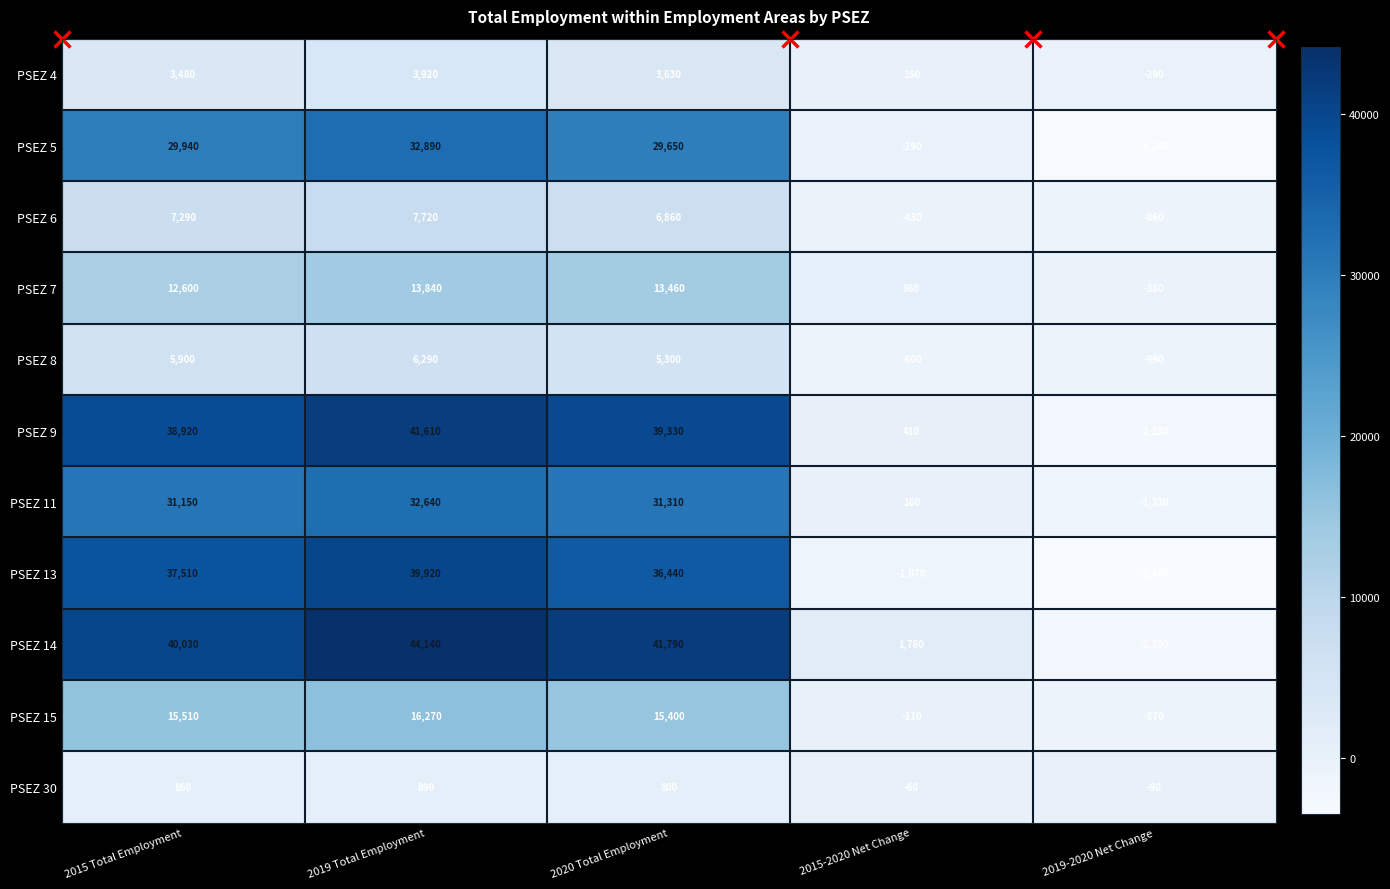

What is the minimum value shown in the chart?

-3480